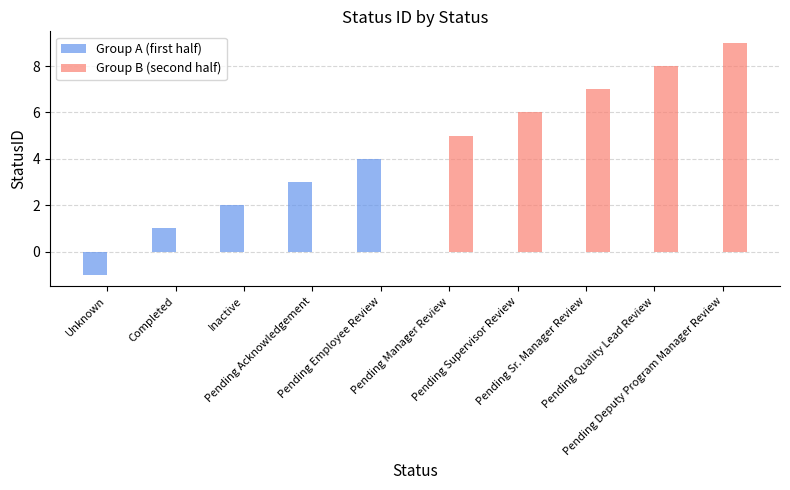

What is the sum of all Group A (first half) values?

9